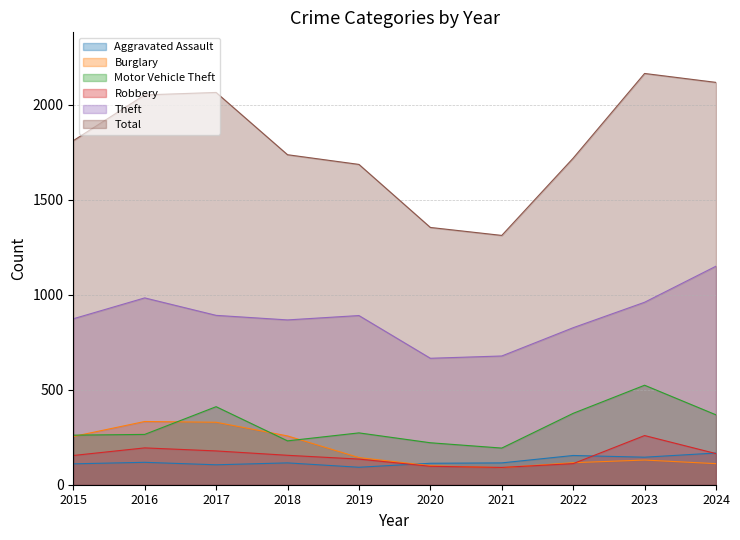

What is the greatest value displayed?

2166